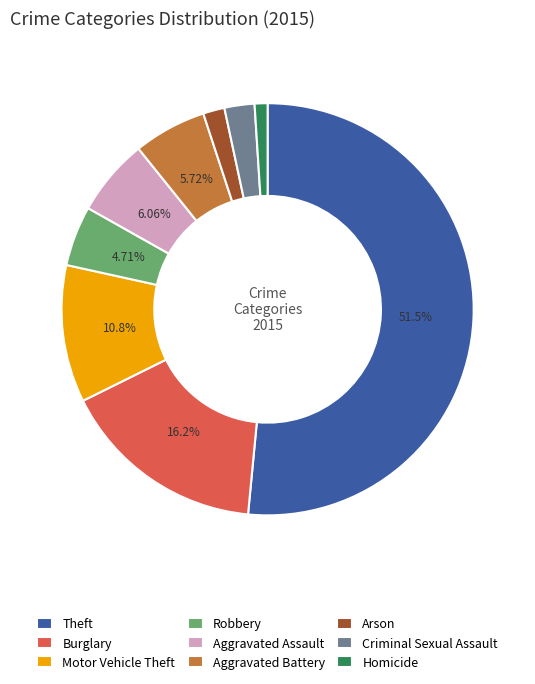

What percentage is the Motor Vehicle Theft slice, to the nearest percent?

11%